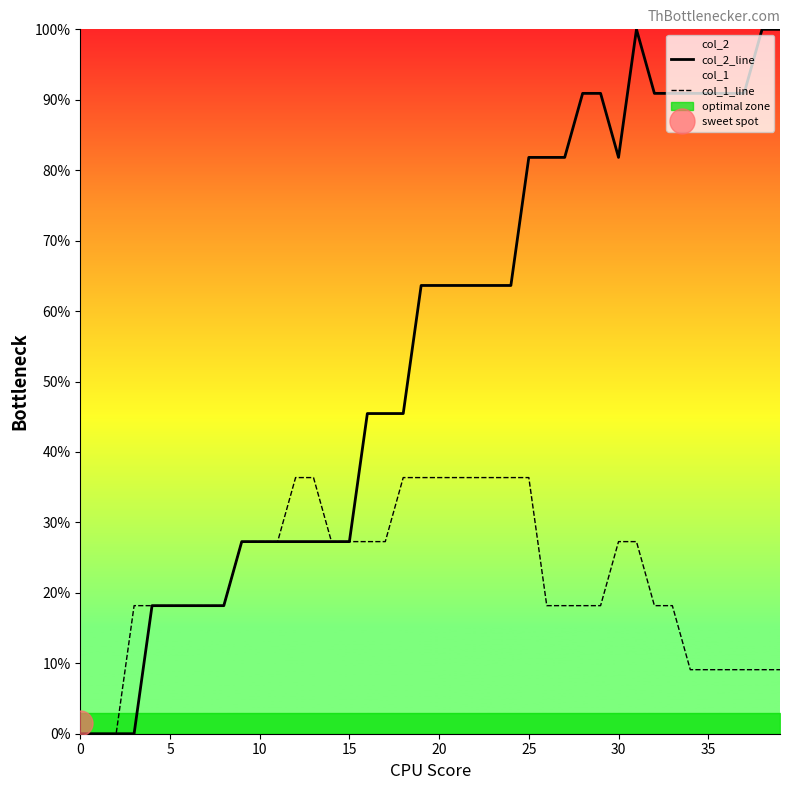

What are all the series names shown in the legend?

col_2_line, col_1_line